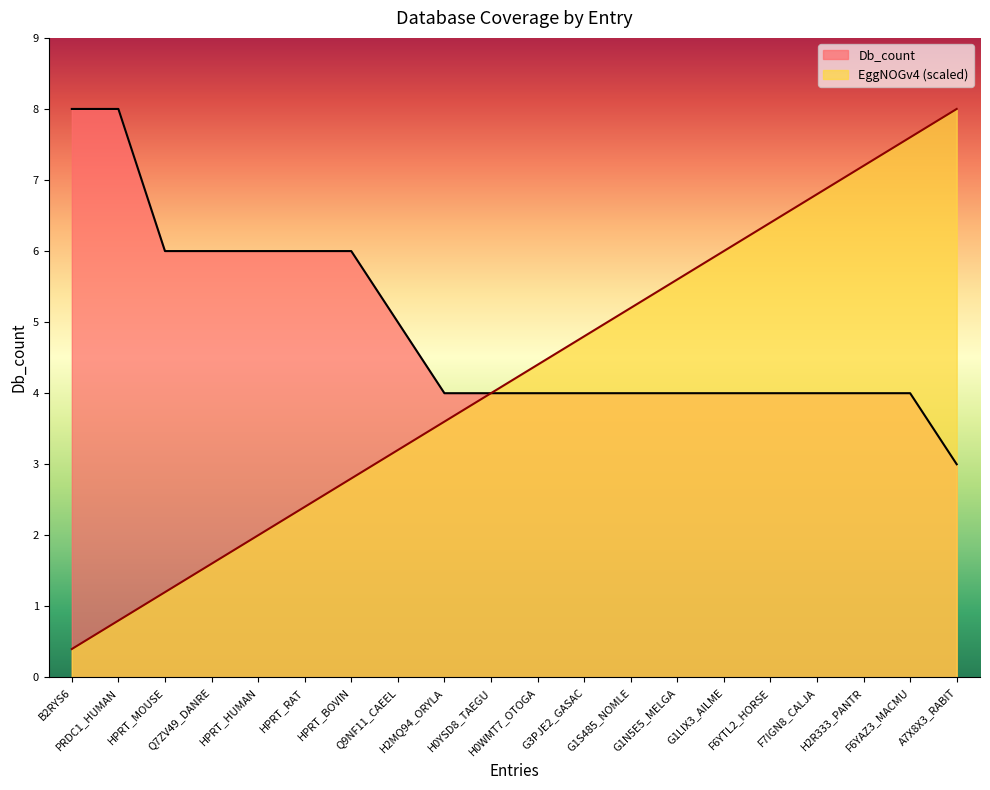

List the labels in order of value, smallest first.

A7X8X3_RABIT, H2MQ94_ORYLA, H0YSD8_TAEGU, H0WMT7_OTOGA, G3PJE2_GASAC, G1S485_NOMLE, G1N5E5_MELGA, G1LIX3_AILME, F6YTL2_HORSE, F7IGN8_CALJA, H2R333_PANTR, F6YAZ3_MACMU, Q9NF11_CAEEL, HPRT_MOUSE, Q7ZV49_DANRE, HPRT_HUMAN, HPRT_RAT, HPRT_BOVIN, B2RYS6, PRDC1_HUMAN